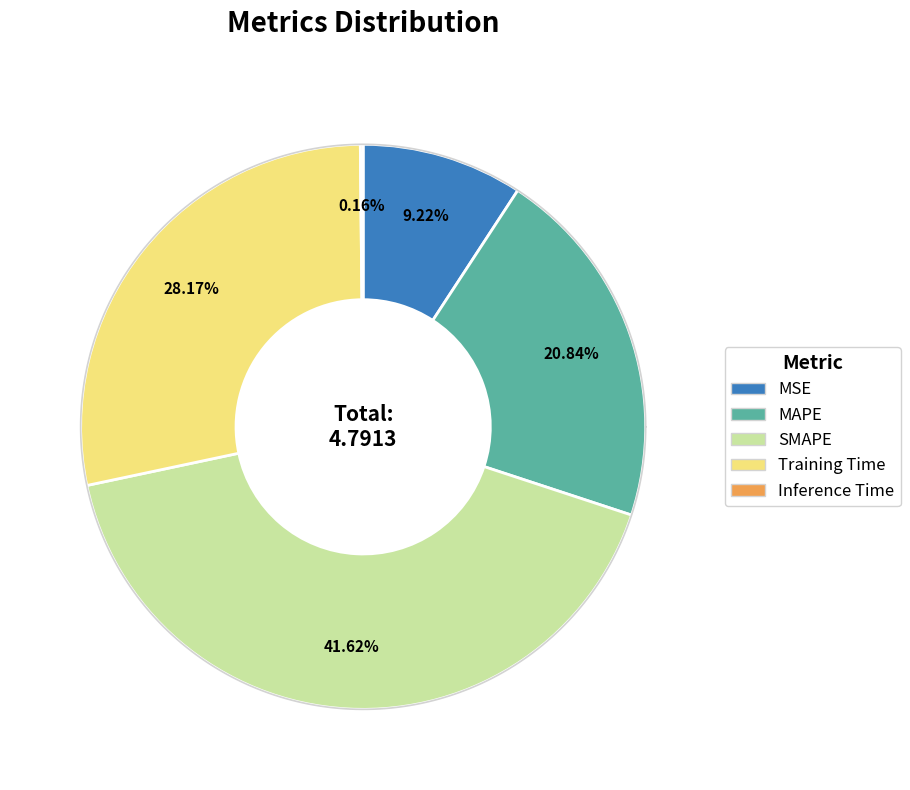

To the nearest percent, what portion does MSE represent?

9%